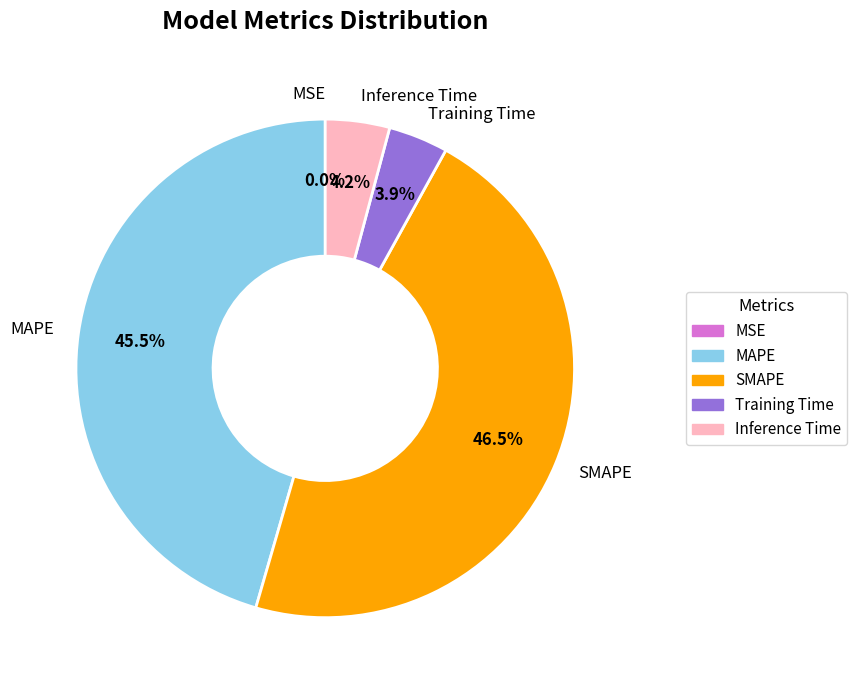

Does Inference Time account for over 50% of the chart?

No